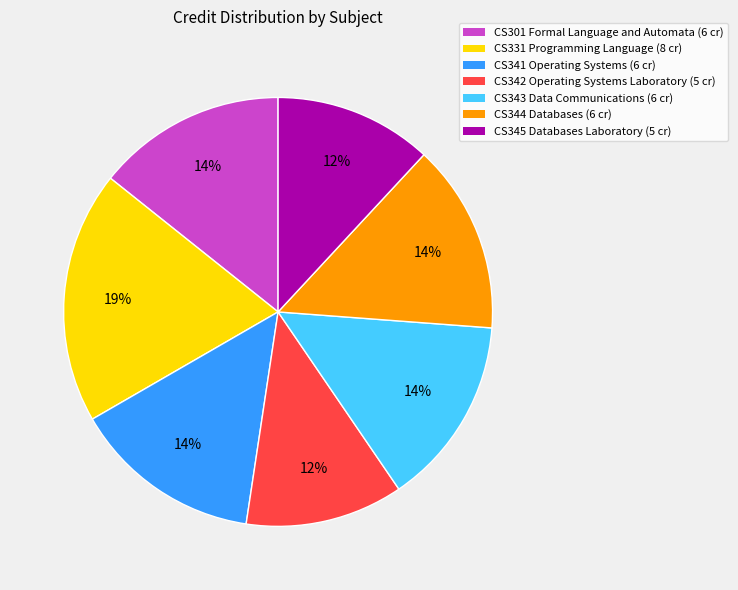

Which has a higher value, CS345 Databases Laboratory (5 cr) or CS331 Programming Language (8 cr)?

CS331 Programming Language (8 cr)